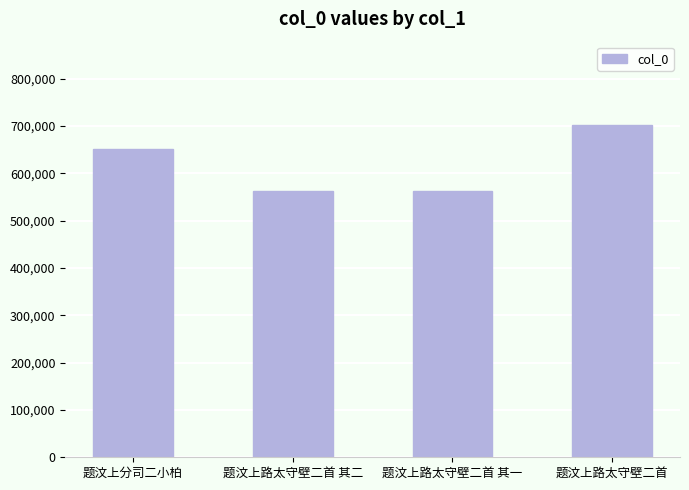

The chart shows a value of 767280 at 题汶上路太守壁二首 其一. True or false?

False